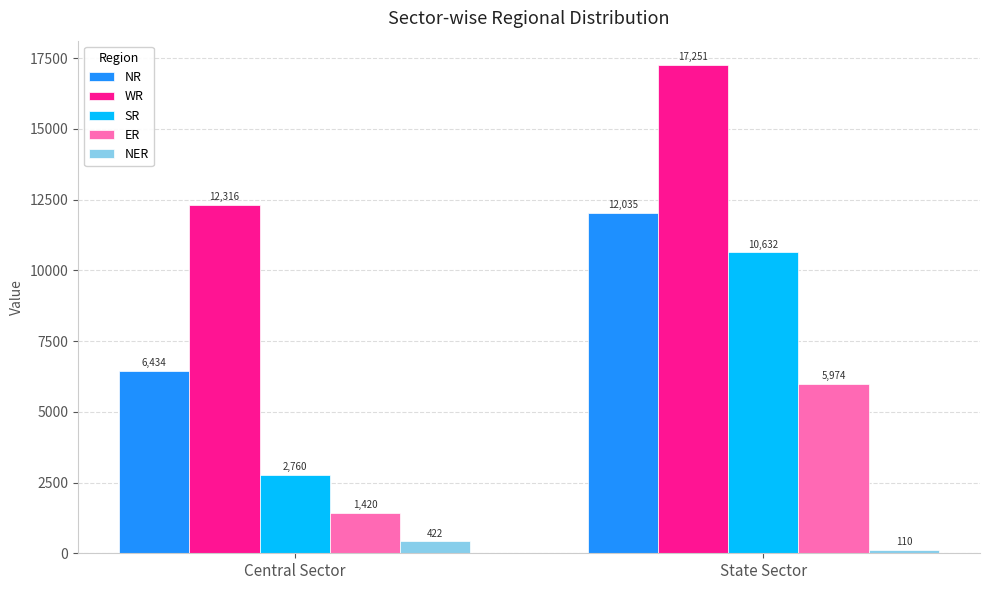

What is the greatest value displayed?

17251